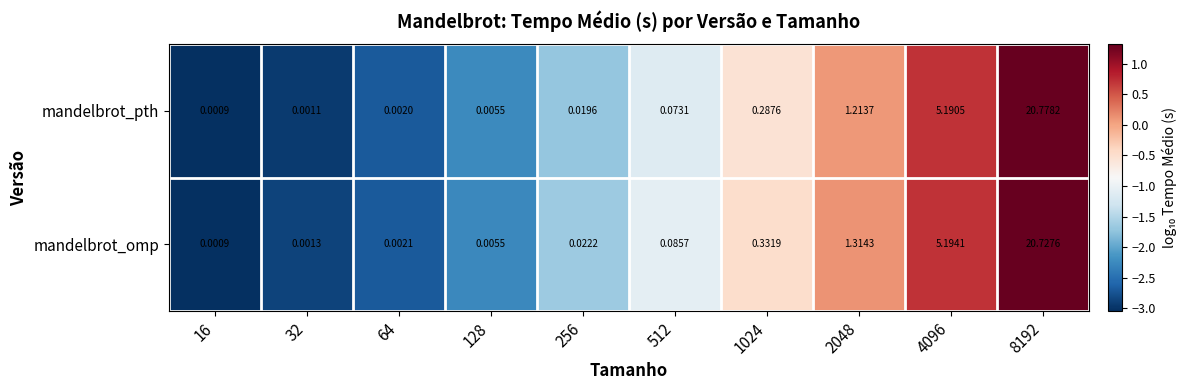

Which series has the largest range (max minus min)?

mandelbrot_pth